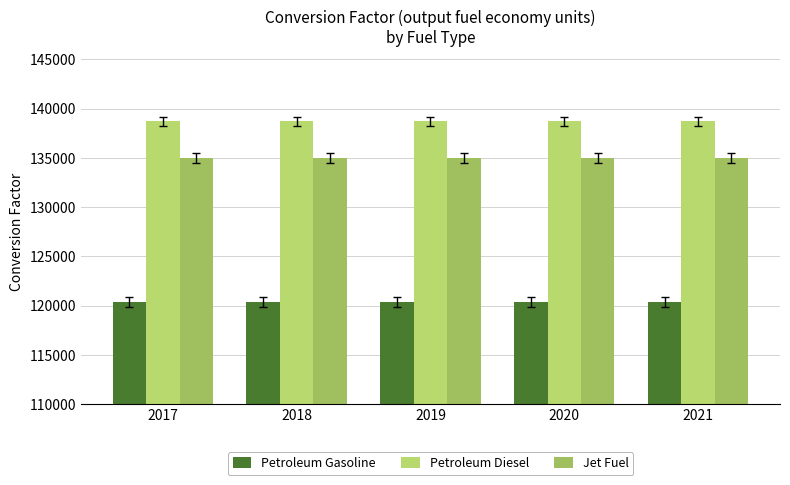

List the series in order of their overall mean, highest first.

Petroleum Diesel, Jet Fuel, Petroleum Gasoline